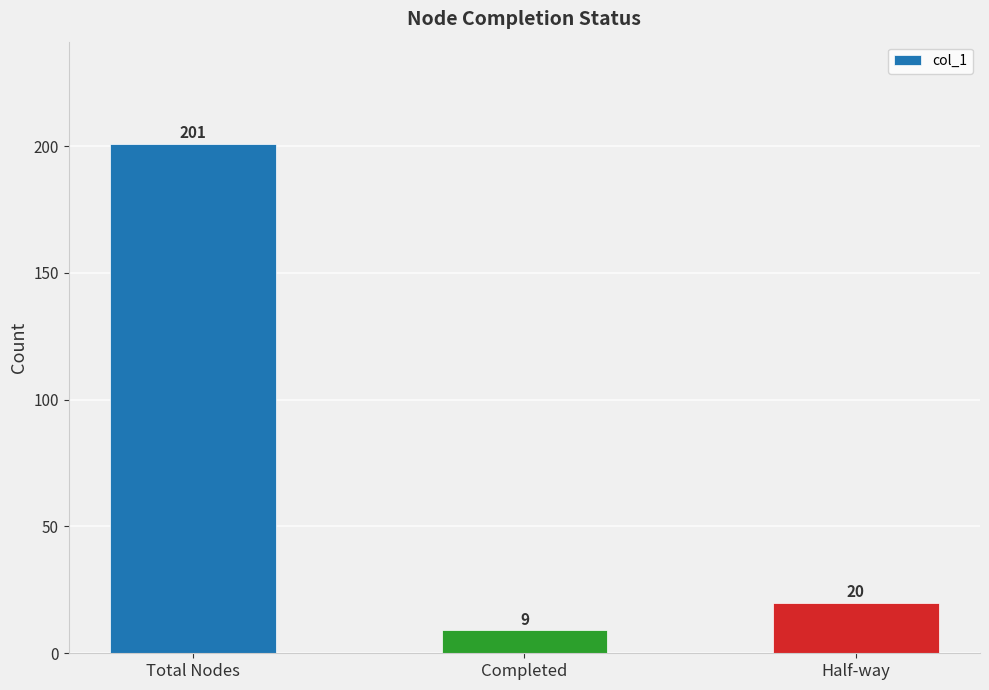

Reading left to right, extract all data points from this chart.

Total Nodes=201	Completed=9	Half-way=20